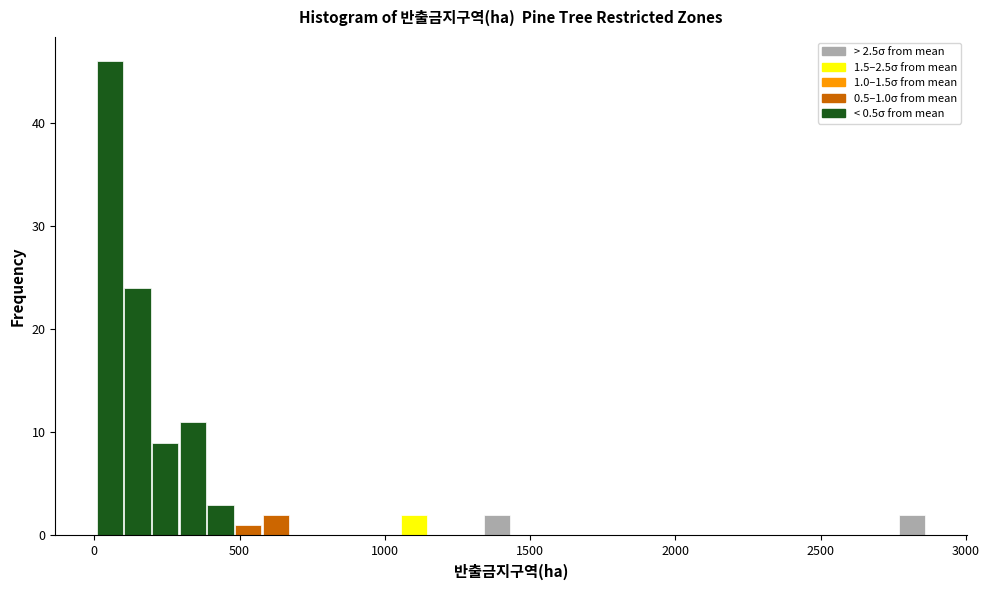

Read against the x-axis, roughly where is the centre of the tallest bar?

50